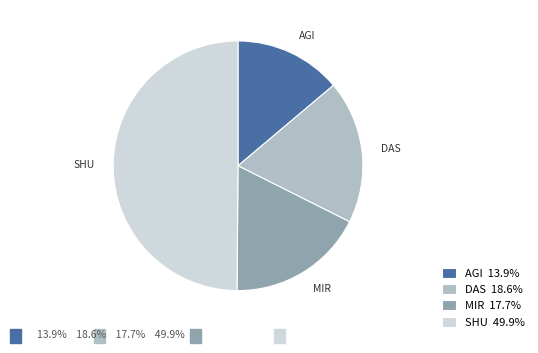

Approximately how many times larger is the value at SHU 49.9% compared to MIR 17.7%?

2.8